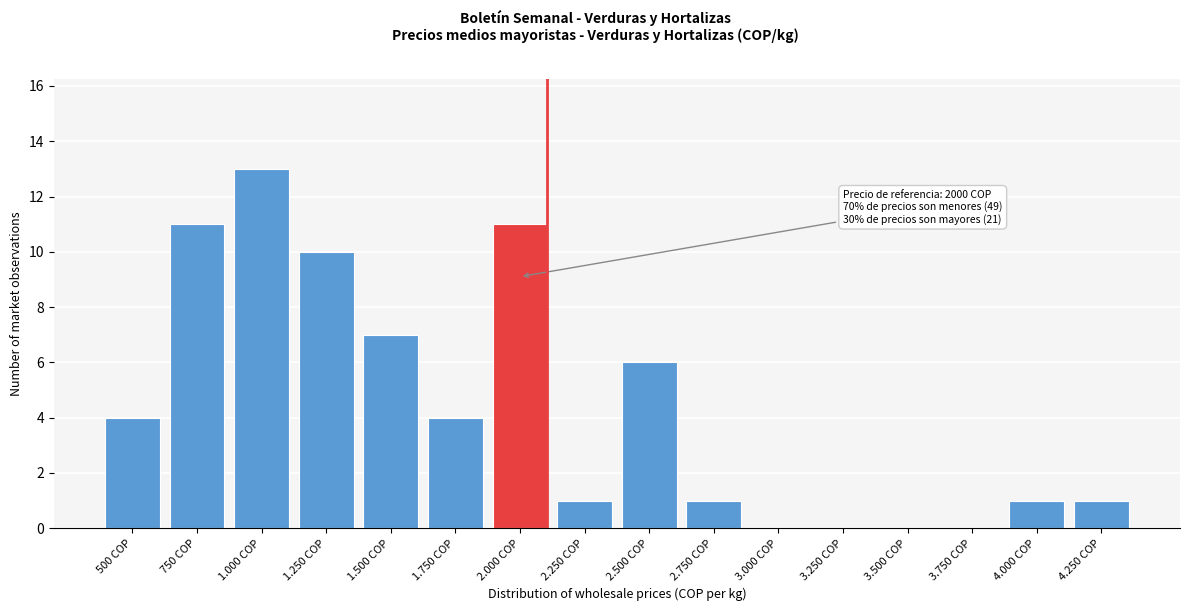

Reading right to left, list all the values displayed in this chart.

4.250 COP=1	4.000 COP=1	3.750 COP=0	3.500 COP=0	3.250 COP=0	3.000 COP=0	2.750 COP=1	2.500 COP=6	2.250 COP=1	2.000 COP=11	1.750 COP=4	1.500 COP=7	1.250 COP=10	1.000 COP=13	750 COP=11	500 COP=4